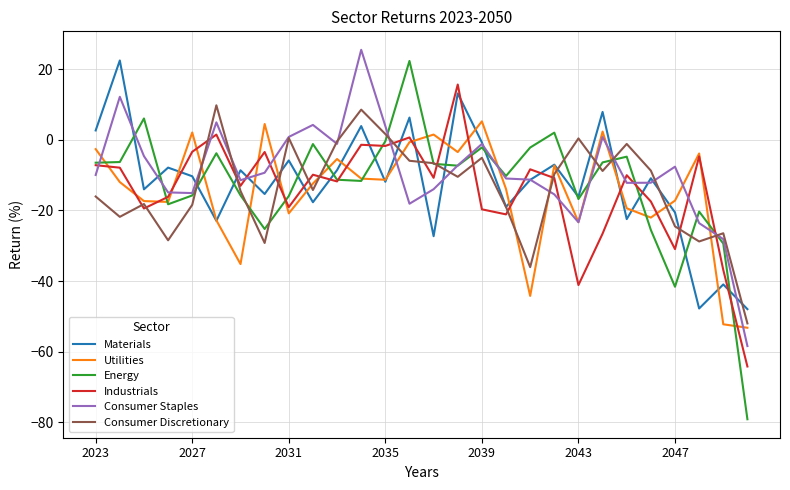

Which series has the widest spread of values?

Energy